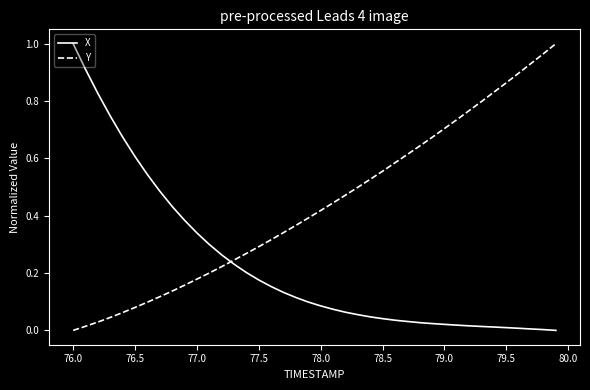

How many intersections are there between Y and X?

1